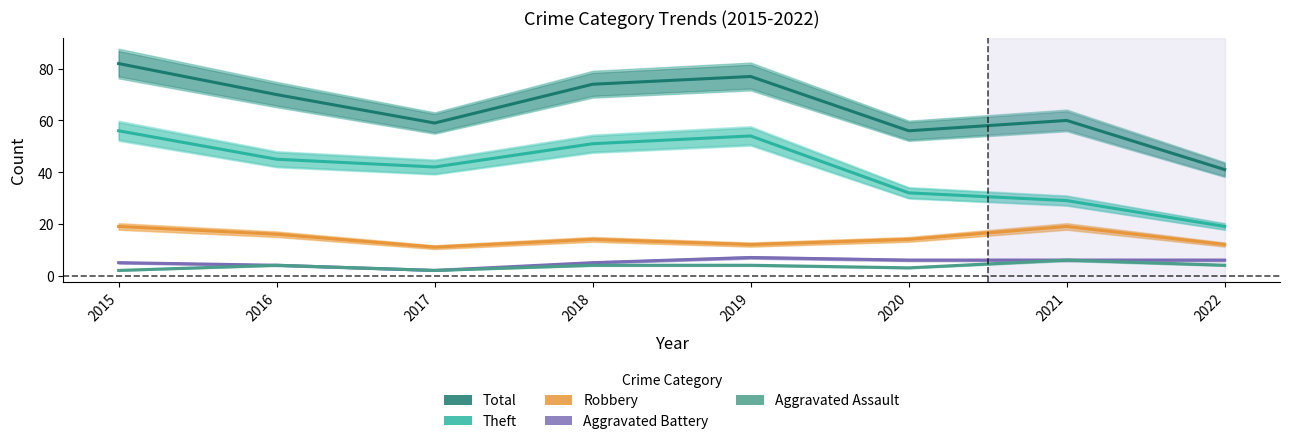

At which label does Theft reach its peak?

2015